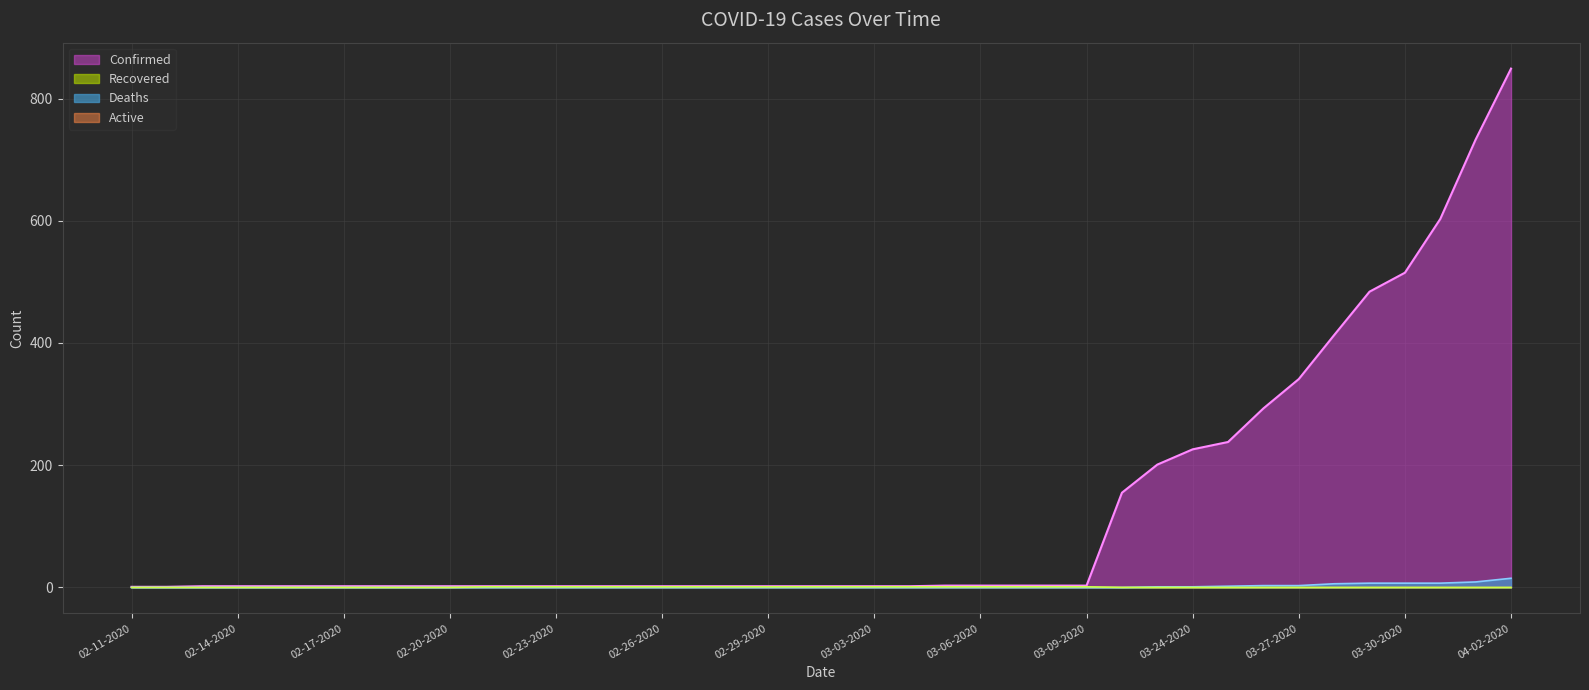

What is the total value across all series at 03-30-2020?

522